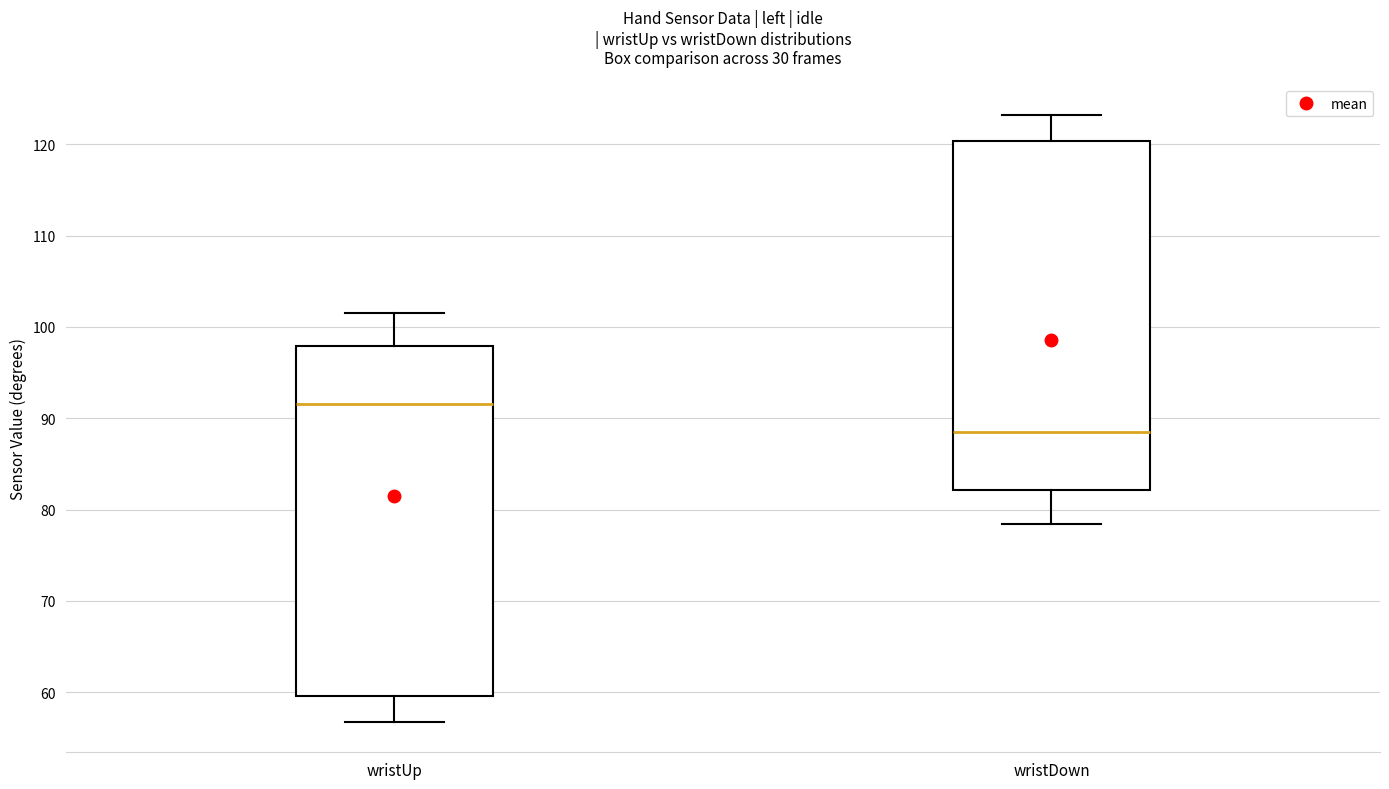

Which box has the highest median line?

wristUp